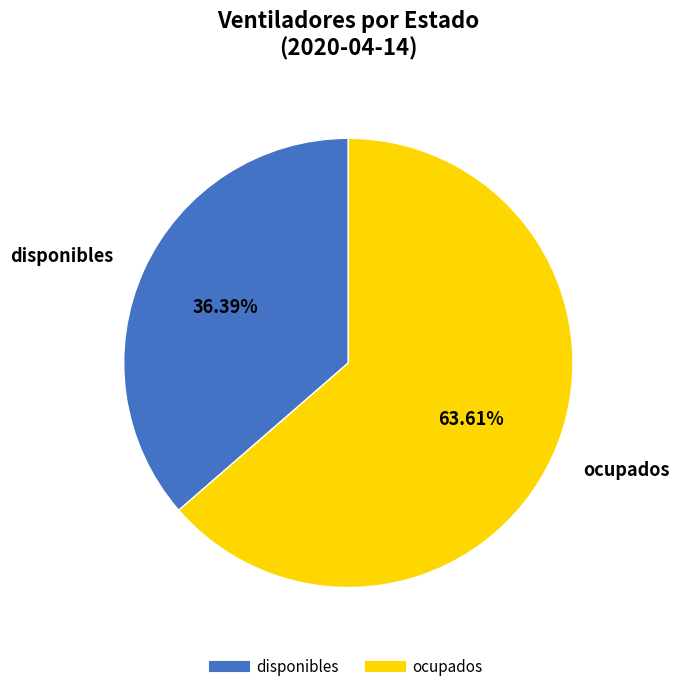

To the nearest percent, what portion does ocupados represent?

64%